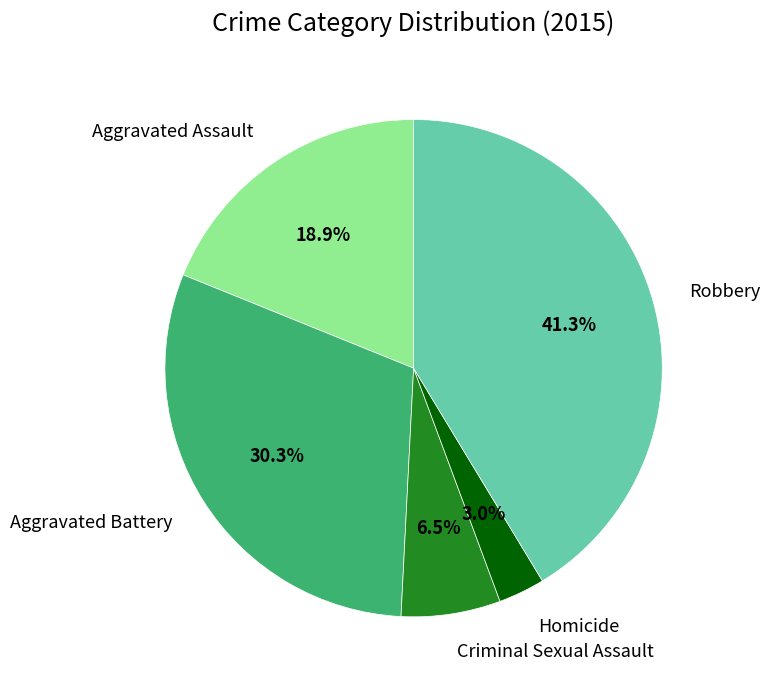

Rank the categories by value from highest to lowest.

Robbery, Aggravated Battery, Aggravated Assault, Criminal Sexual Assault, Homicide